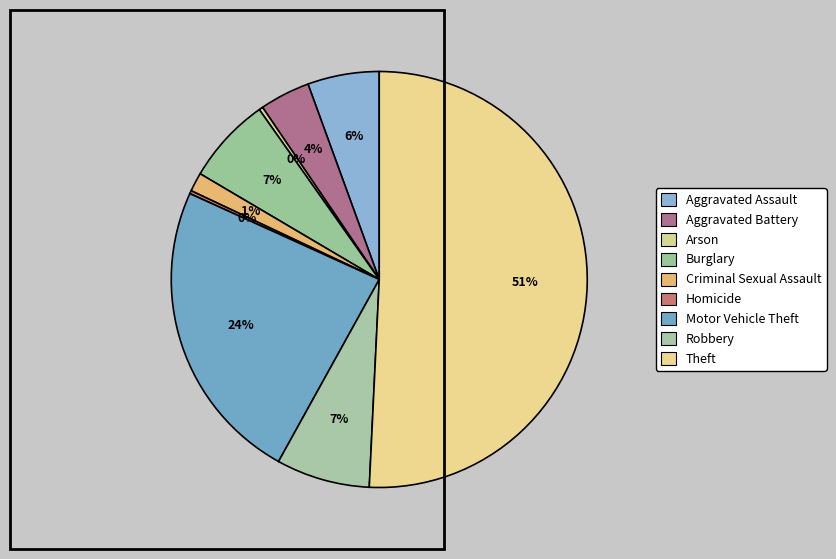

What percentage is the Aggravated Assault slice, to the nearest percent?

6%